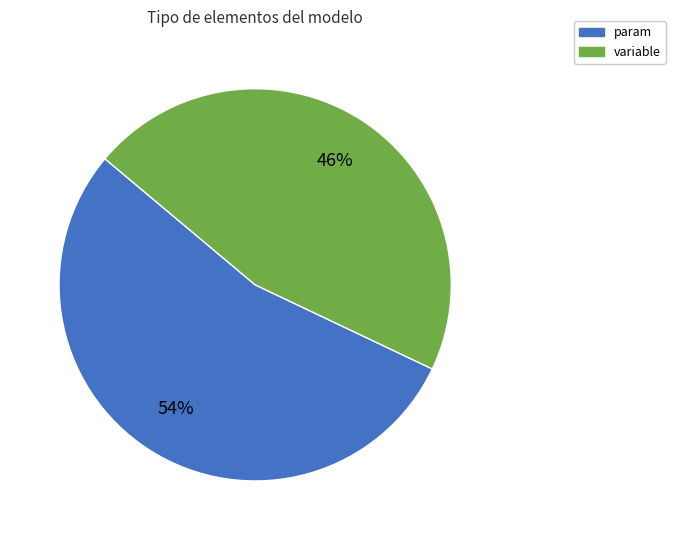

Which has a higher value, variable or param?

param